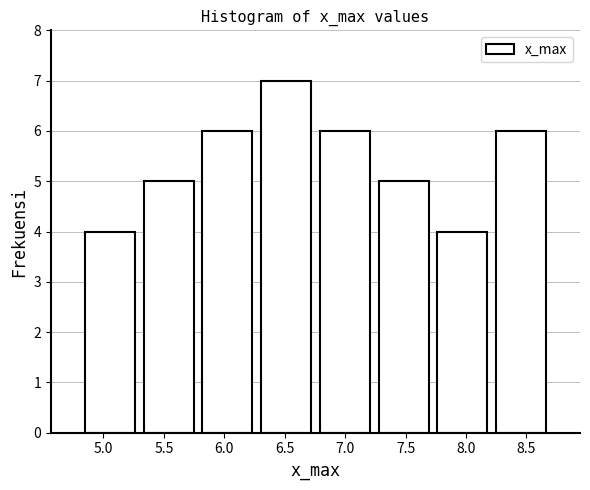

Reading left to right, transcribe this chart: for each bar, give the range it covers on the x-axis and its height. Neither the bar edges nor the heights are printed on the chart, so give them approximately, as read against the axes.

4.80 to 5.30: 4
5.30 to 5.80: 5
5.80 to 6.25: 6
6.25 to 6.75: 7
6.75 to 7.25: 6
7.25 to 7.75: 5
7.75 to 8.20: 4
8.20 to 8.70: 6